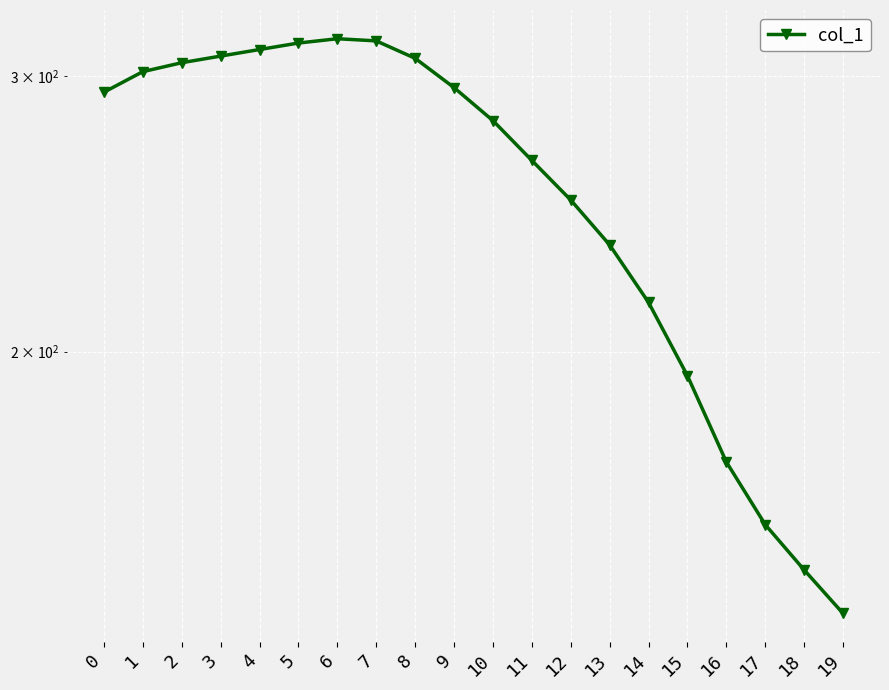

List the labels in order of value, smallest first.

19, 18, 17, 16, 15, 14, 13, 12, 11, 10, 0, 9, 1, 2, 8, 3, 4, 5, 7, 6